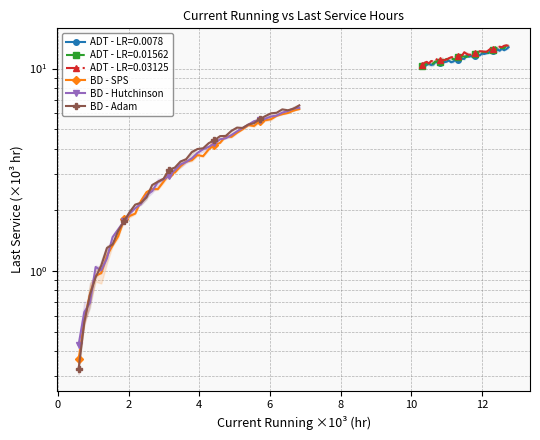

How many data points in BD - Adam are less than 3?

16